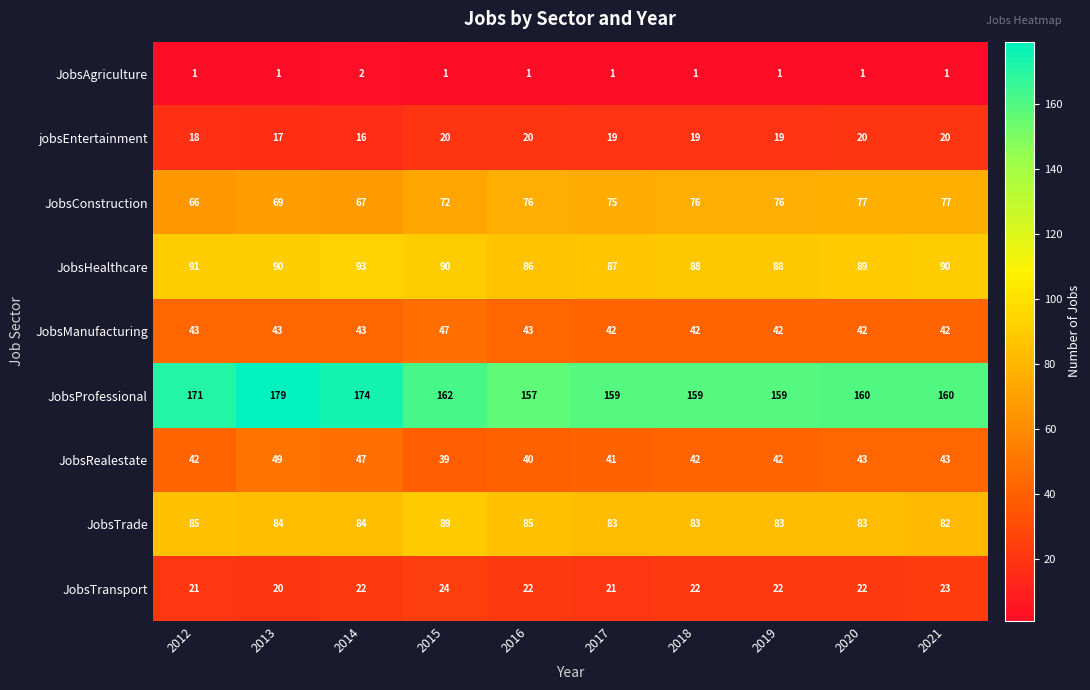

Is it true that JobsAgriculture equals 4 at 2014?

False